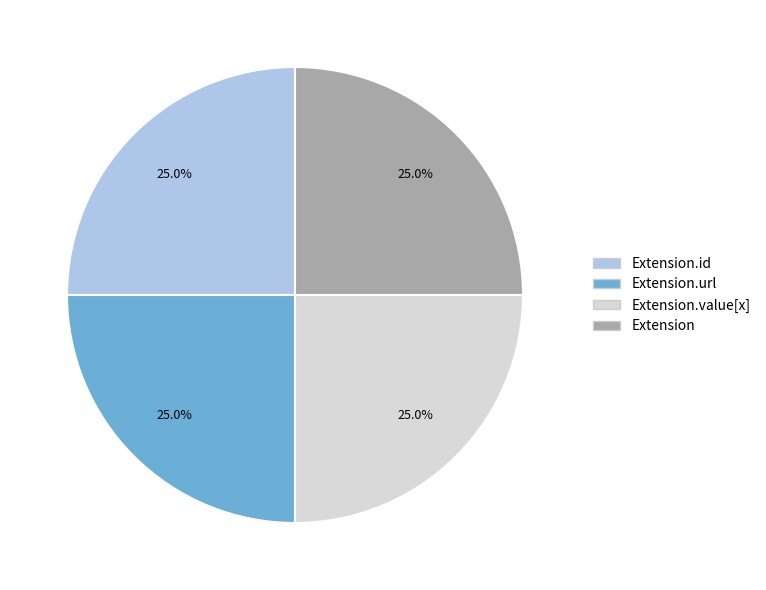

What portion of the pie excludes Extension.value[x]?

75.0%